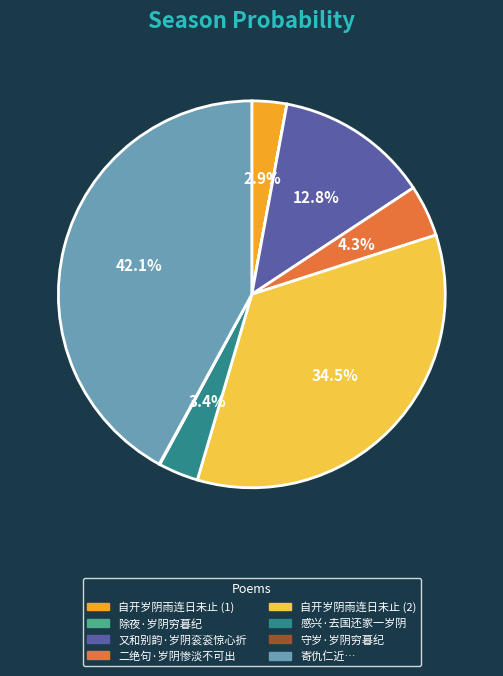

Do 自开岁阴雨连日未止 (1) and 二绝句·岁阴惨淡不可出 together represent more than half of the pie?

No